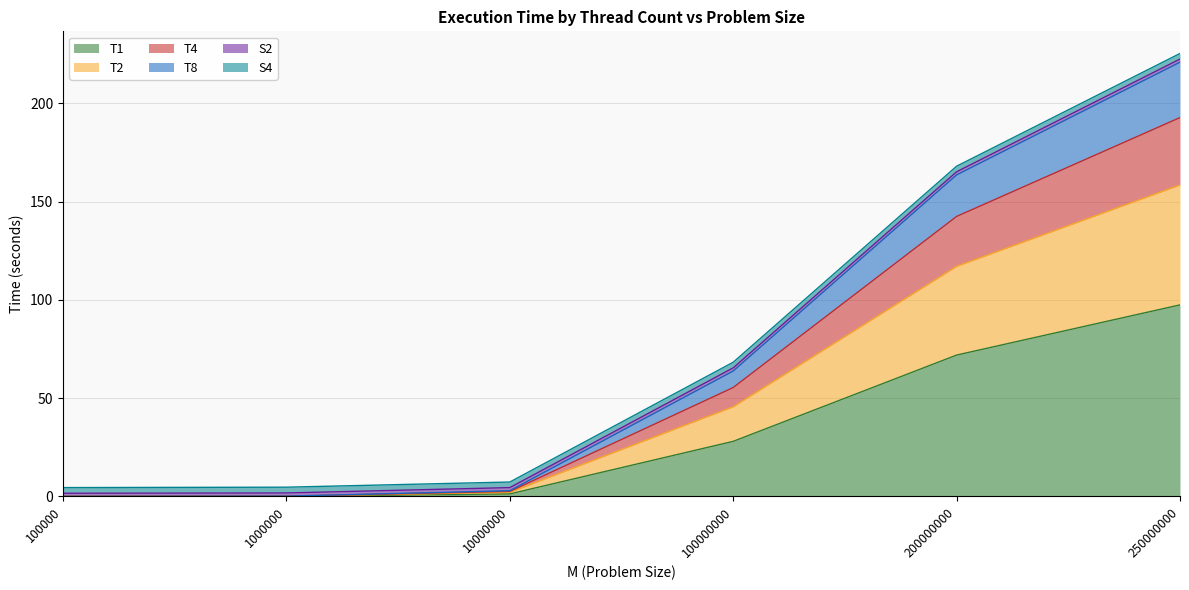

True or false: T2 and T8 intersect in this chart.

False